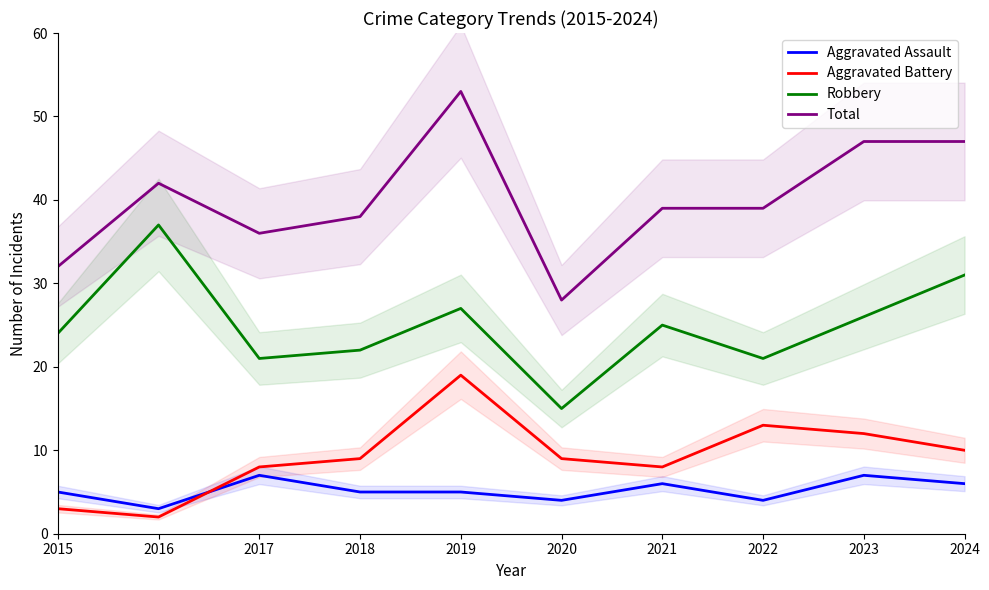

How many data points does each series have?

10